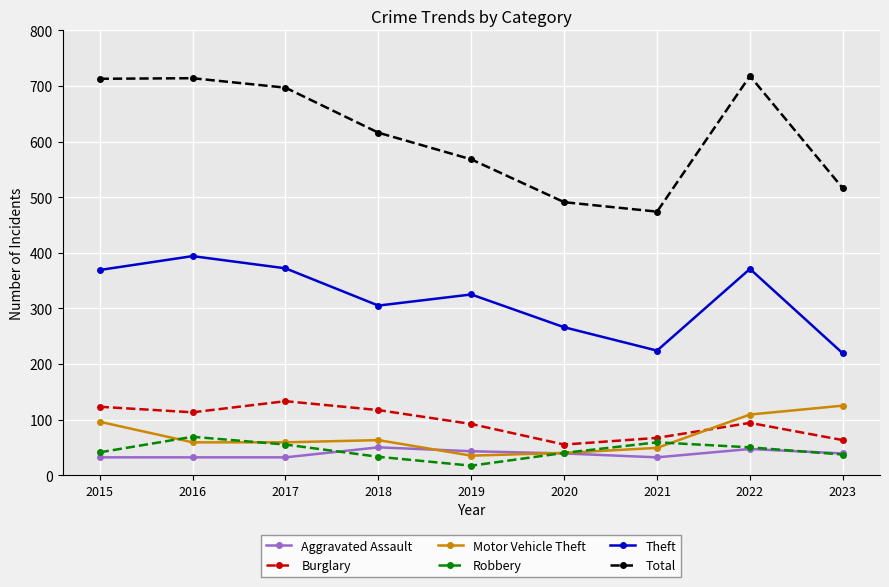

What are all the series names shown in the legend?

Aggravated Assault, Burglary, Motor Vehicle Theft, Robbery, Theft, Total